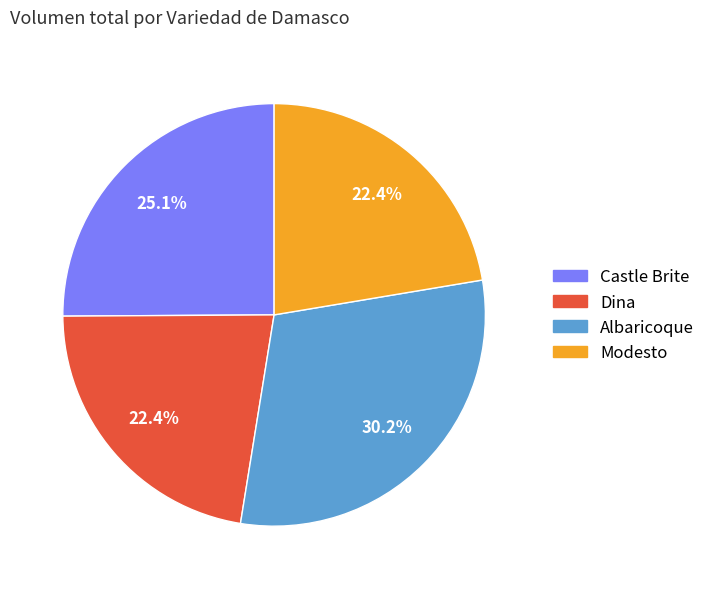

Does any single category account for the majority?

No